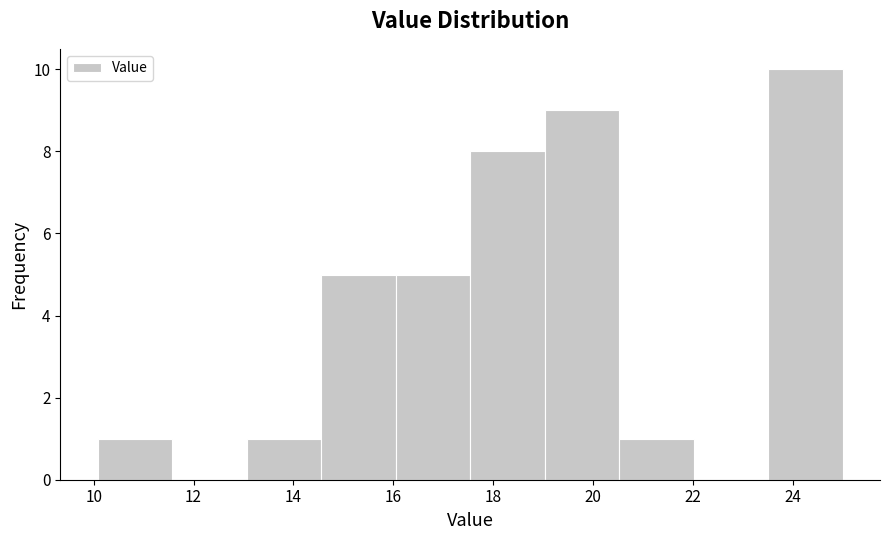

Reading left to right, list every bar in this chart as the range it spans on the x-axis followed by its height. Neither the bar edges nor the heights are printed on the chart, so give them approximately, as read against the axes.

10.0 to 11.6: 1
11.6 to 13.0: 0
13.0 to 14.6: 1
14.6 to 16.0: 5
16.0 to 17.6: 5
17.6 to 19.0: 8
19.0 to 20.6: 9
20.6 to 22.0: 1
22.0 to 23.6: 0
23.6 to 25.0: 10